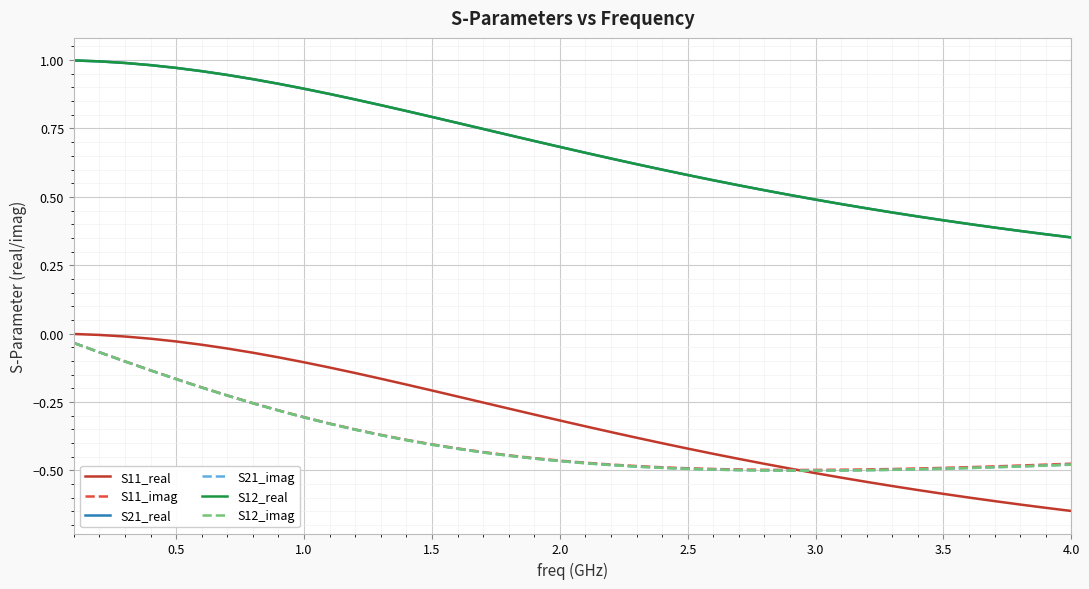

True or false: S21_real and S11_real cross at least once.

False